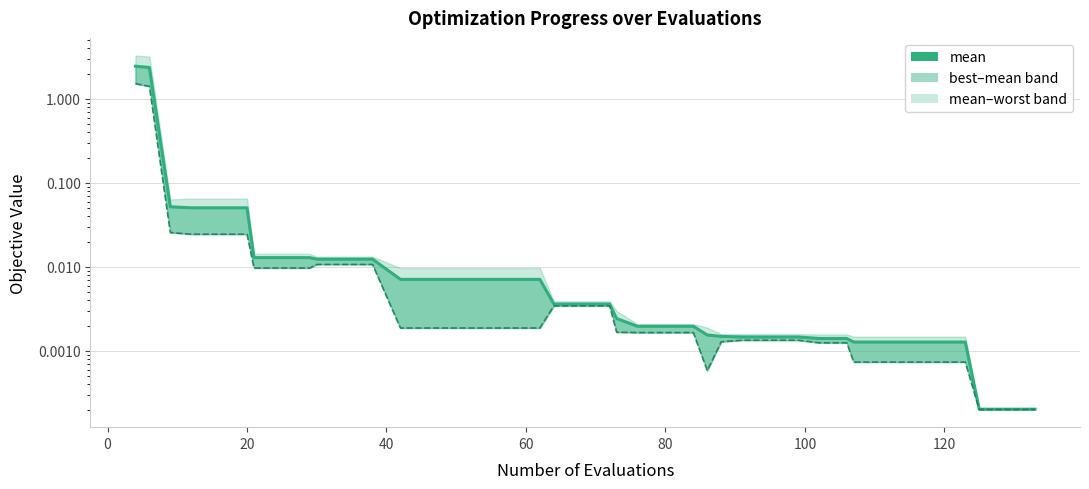

Does the chart have visible grid lines?

Yes